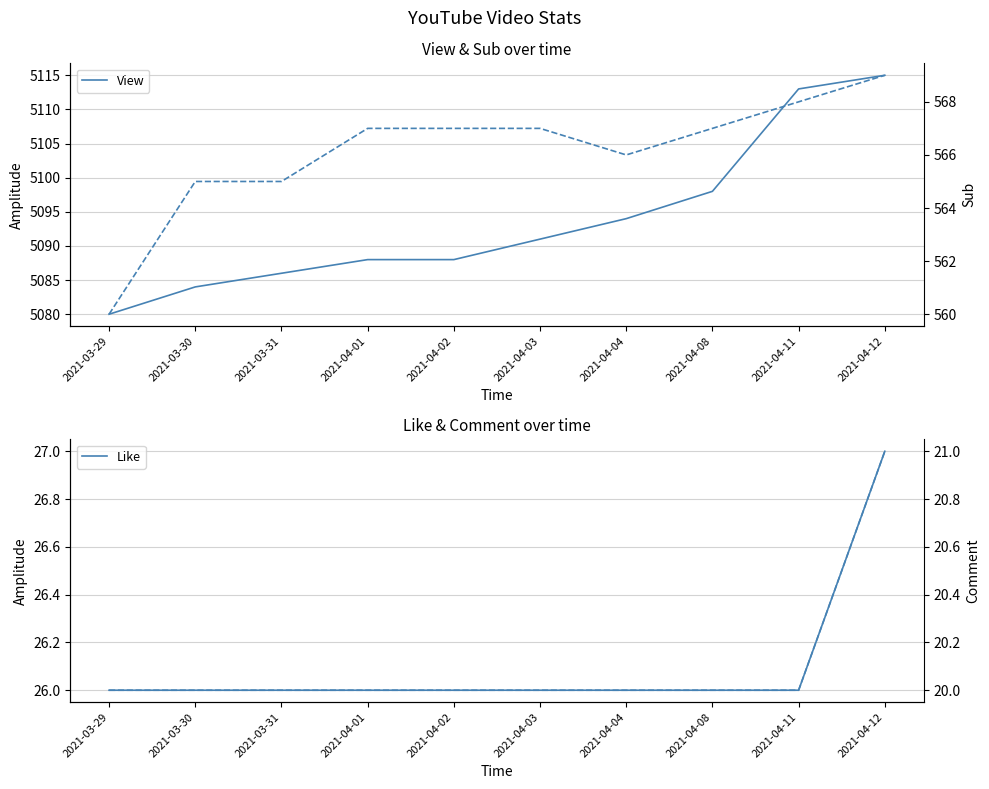

Rank the categories by View value from lowest to highest.

2021-03-29, 2021-03-30, 2021-03-31, 2021-04-01, 2021-04-02, 2021-04-03, 2021-04-04, 2021-04-08, 2021-04-11, 2021-04-12